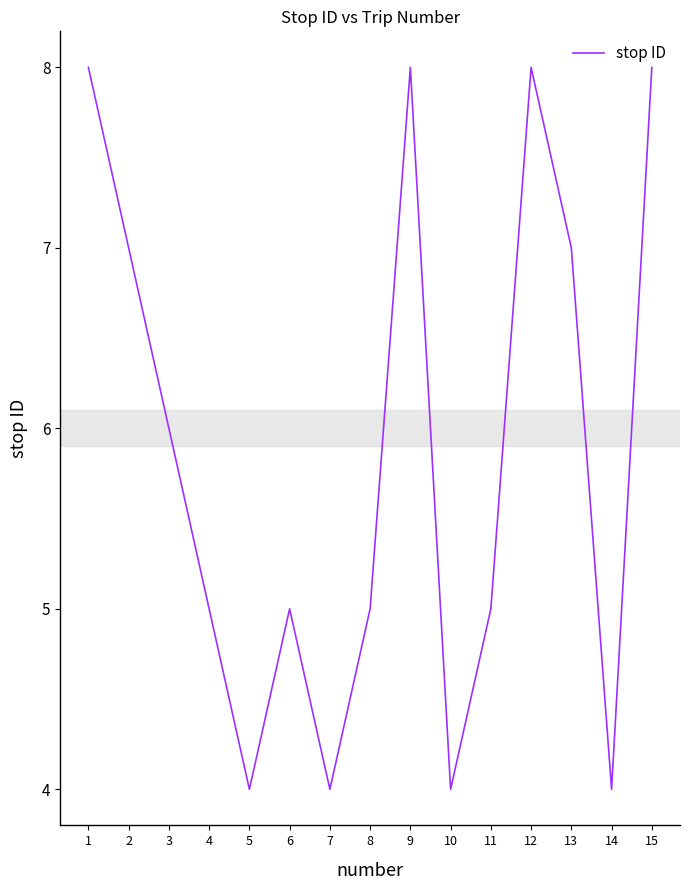

Reading left to right, extract all data points from this chart.

1=8	2=7	3=6	4=5	5=4	6=5	7=4	8=5	9=8	10=4	11=5	12=8	13=7	14=4	15=8